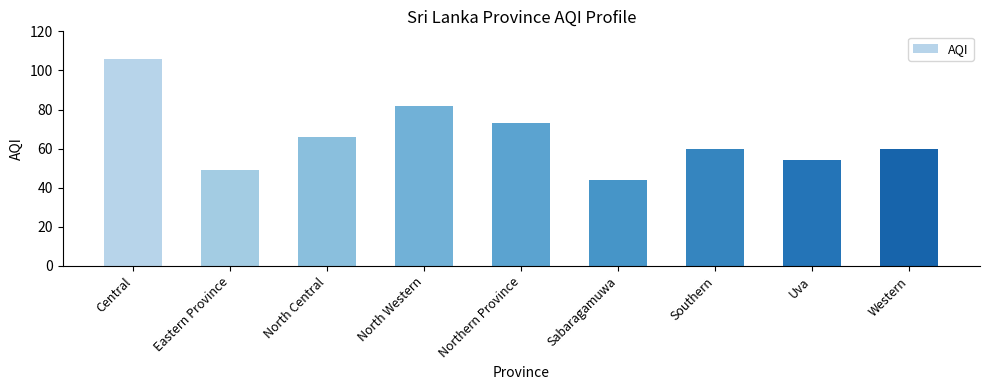

What position from the right is Northern Province?

5